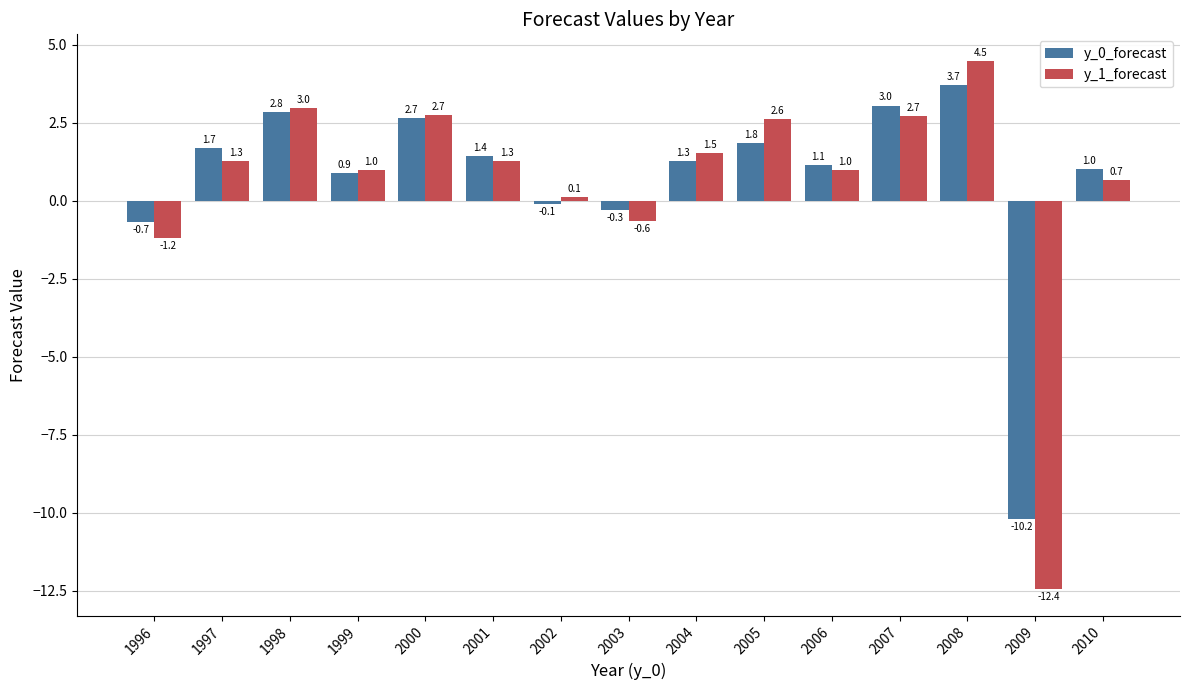

The y_0_forecast series shows 1.3 at 2004. True or false?

True